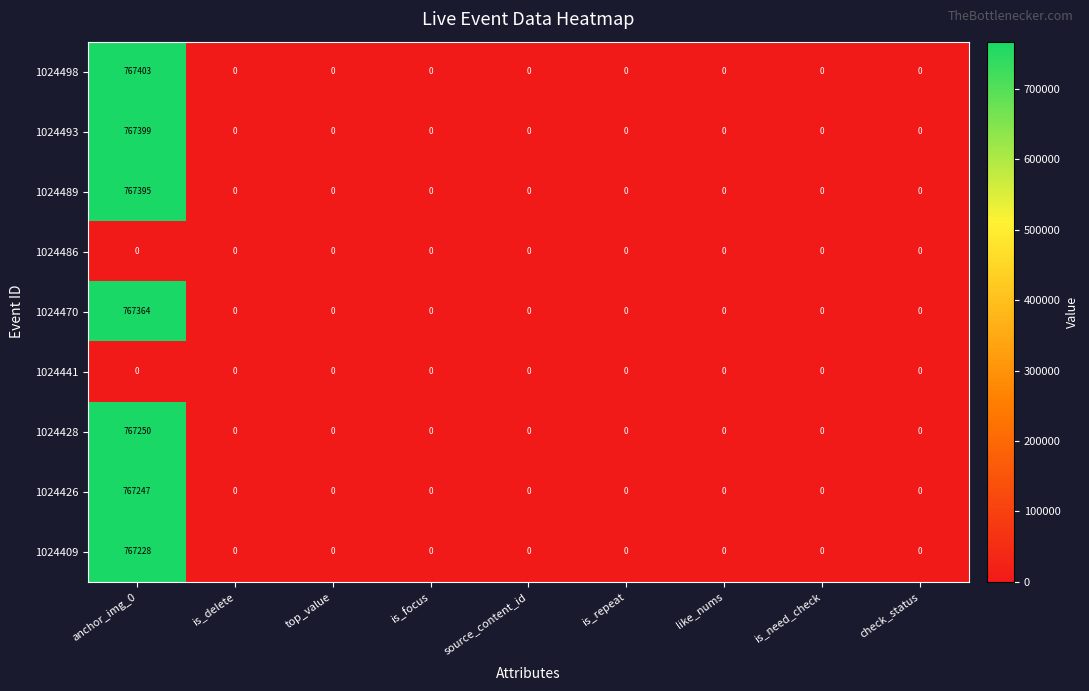

How many categories are shown in the chart?

9